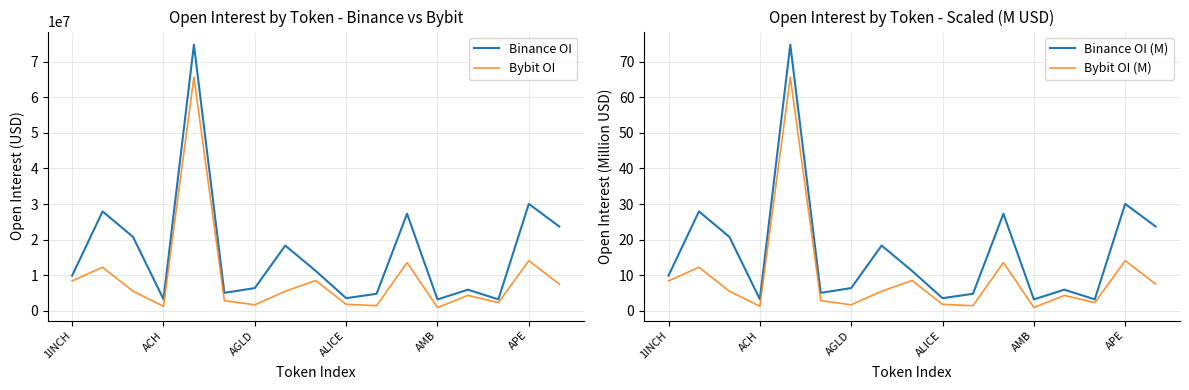

Reading left to right, list all the values displayed in this chart.

Binance OI: 9893733.0	27927308.0	20768839.0	3269152.0	74763142.0	5051056.0	6396498.0	18341970.0	11221724.0	3559716.0	4786959.0	27282205.0	3211334.0	5944310.0	3226586.0	30047076.0	23687141.0
Bybit OI: 8404743.0	12246039.0	5499622.0	1278383.0	65669504.0	2864423.0	1689273.0	5505363.0	8521374.0	1822032.0	1442661.0	13552896.0	930397.0	4331789.0	2310737.0	14090815.0	7521654.0
Binance OI (M): 9.9	27.9	20.8	3.3	74.8	5.1	6.4	18.3	11.2	3.6	4.8	27.3	3.2	5.9	3.2	30.0	23.7
Bybit OI (M): 8.4	12.2	5.5	1.3	65.7	2.9	1.7	5.5	8.5	1.8	1.4	13.6	0.9	4.3	2.3	14.1	7.5